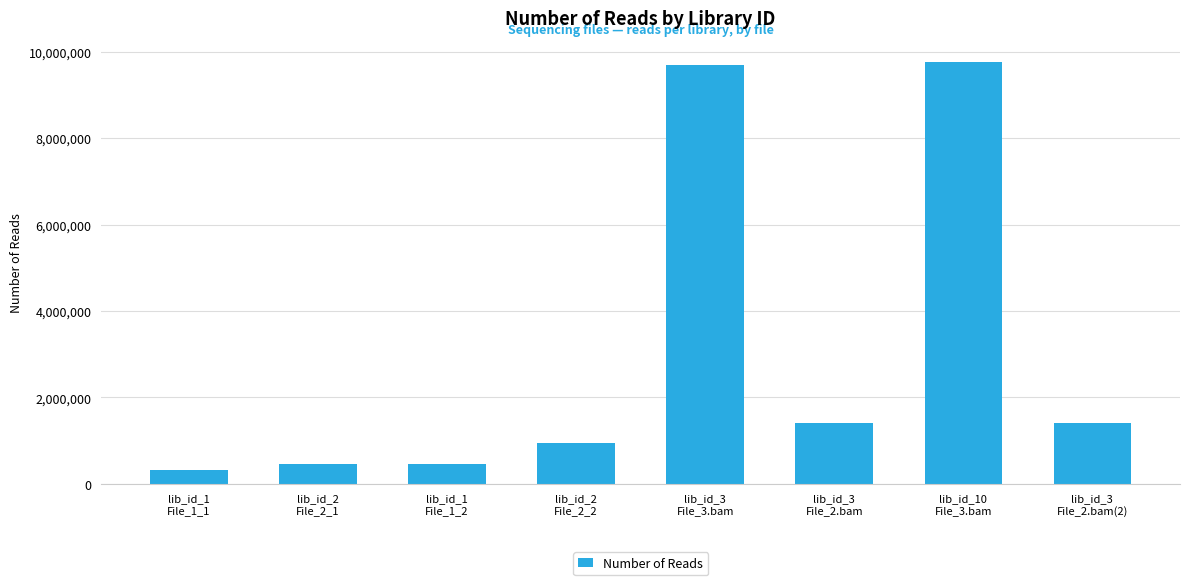

How many bars are there in total?

8